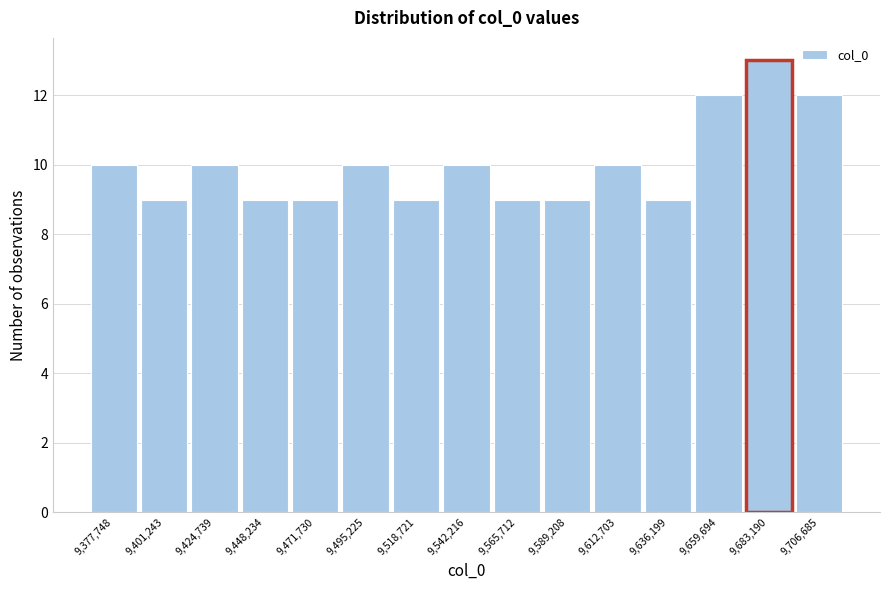

What is the height of the bar covering 9695000 to 9720000 on the x-axis? Neither the bar edges nor the heights are printed on the chart, so give them approximately, as read against the axes.

12